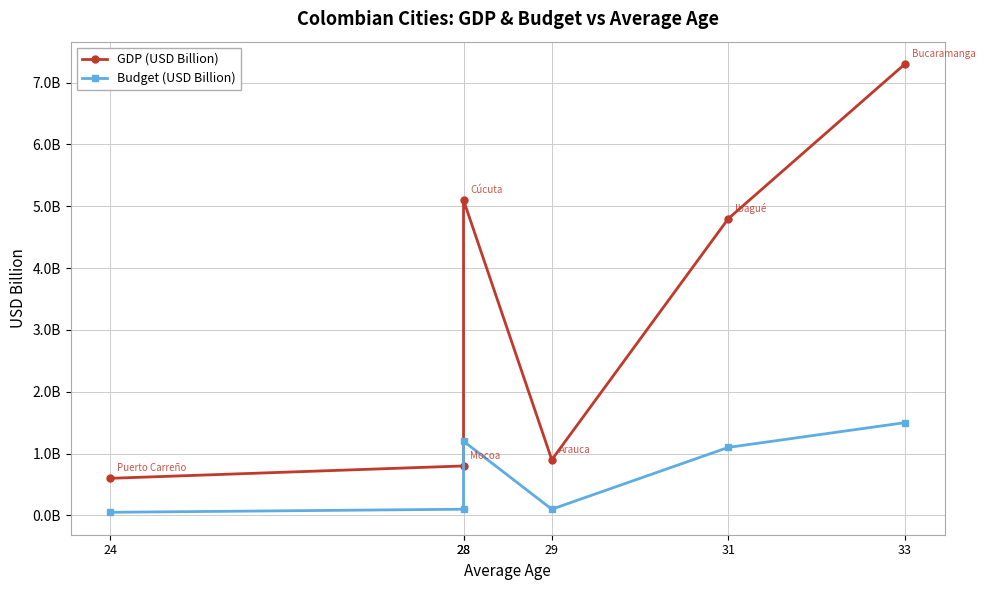

What is the greatest value displayed?

7.3